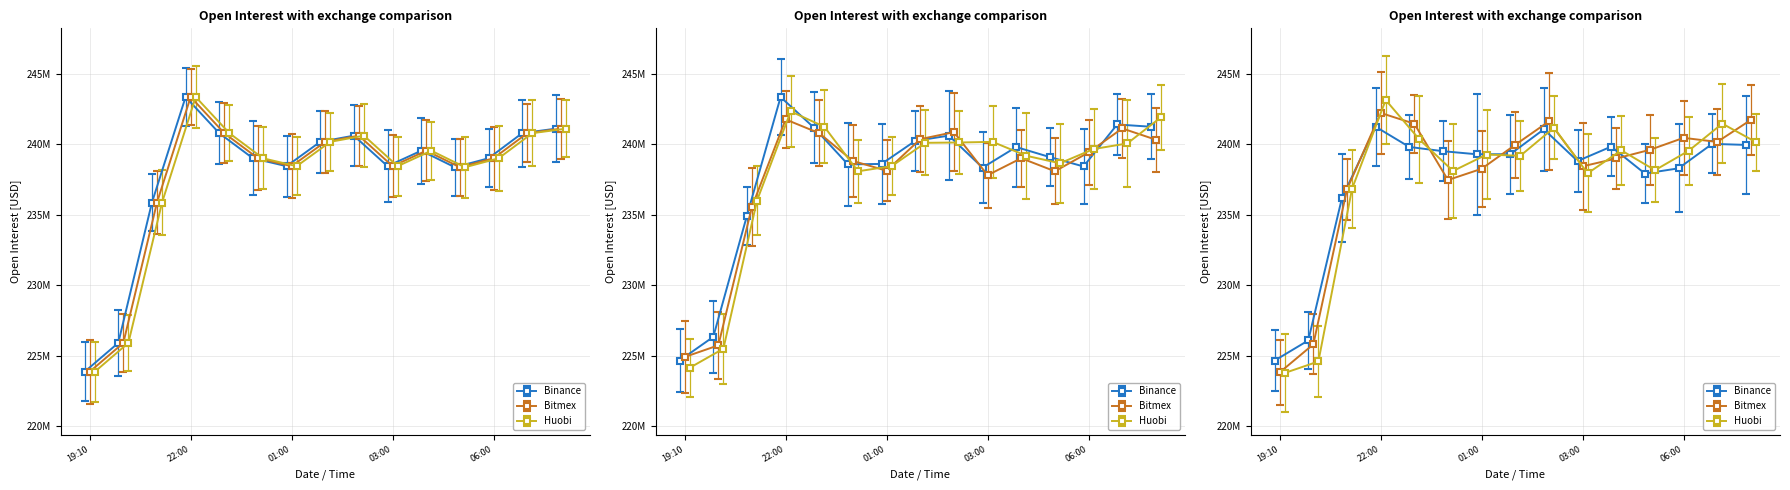

Reading left to right, what are all the values shown in this chart?

Binance: 2020-06-11T19:10=223875222	2020-06-11T20:00=225922641	2020-06-11T21:00=235875774	2020-06-11T22:00=243362549	2020-06-11T23:00=240795585	2020-06-12T00:00=239014191	2020-06-12T01:00=238455144	2020-06-12T01:30=240183658	2020-06-12T02:00=240618523	2020-06-12T03:00=238455144	2020-06-12T04:00=239552083	2020-06-12T05:00=238378436	2020-06-12T06:00=239014191	2020-06-12T07:00=240795585	2020-06-12T08:00=241115221
Bitmex: 2020-06-11T19:10=223875222	2020-06-11T20:00=225922641	2020-06-11T21:00=235875774	2020-06-11T22:00=243362549	2020-06-11T23:00=240795585	2020-06-12T00:00=239014191	2020-06-12T01:00=238455144	2020-06-12T01:30=240183658	2020-06-12T02:00=240618523	2020-06-12T03:00=238455144	2020-06-12T04:00=239552083	2020-06-12T05:00=238378436	2020-06-12T06:00=239014191	2020-06-12T07:00=240795585	2020-06-12T08:00=241115221
Huobi: 2020-06-11T19:10=223875222	2020-06-11T20:00=225922641	2020-06-11T21:00=235875774	2020-06-11T22:00=243362549	2020-06-11T23:00=240795585	2020-06-12T00:00=239014191	2020-06-12T01:00=238455144	2020-06-12T01:30=240183658	2020-06-12T02:00=240618523	2020-06-12T03:00=238455144	2020-06-12T04:00=239552083	2020-06-12T05:00=238378436	2020-06-12T06:00=239014191	2020-06-12T07:00=240795585	2020-06-12T08:00=241115221